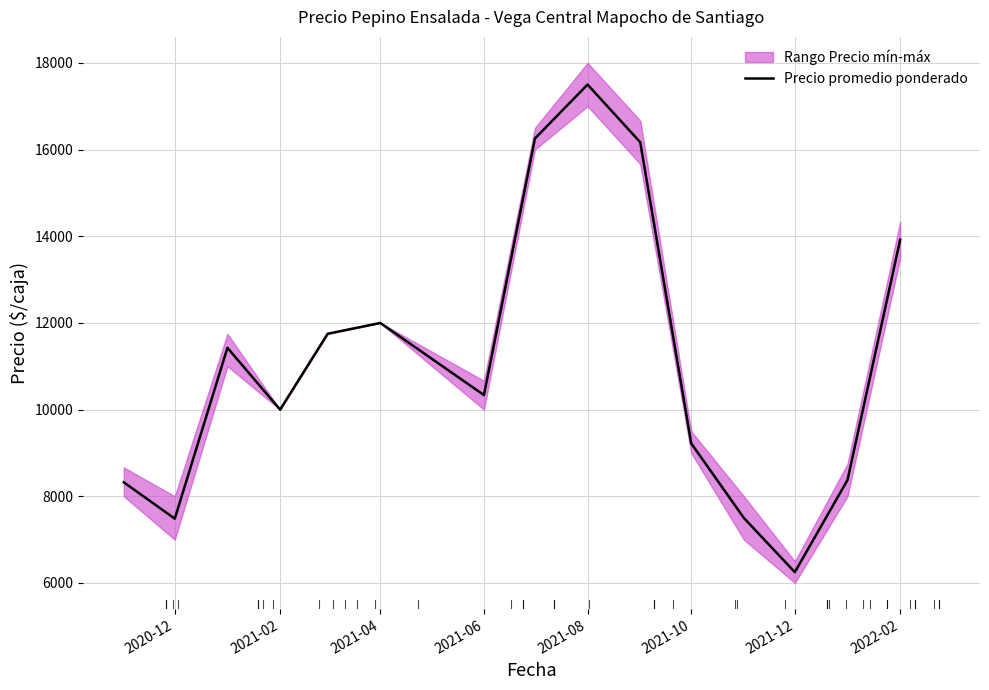

At which label does Precio promedio ponderado reach its minimum?

2021-12